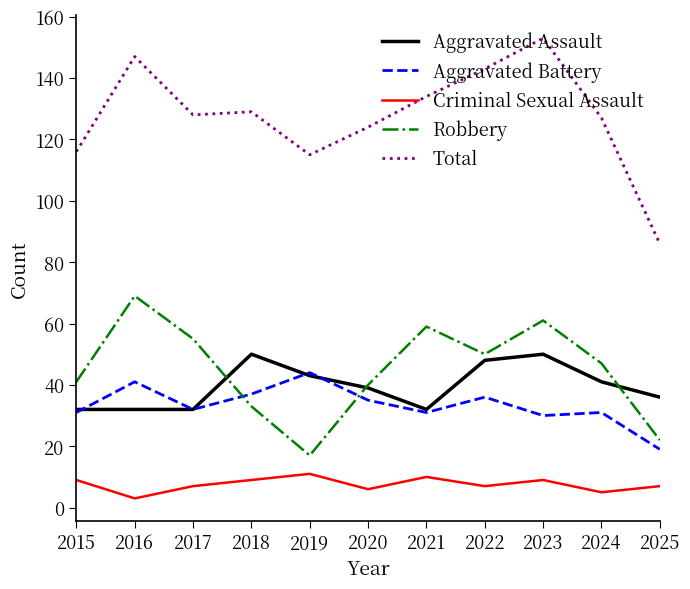

True or false: Total and Criminal Sexual Assault intersect in this chart.

False